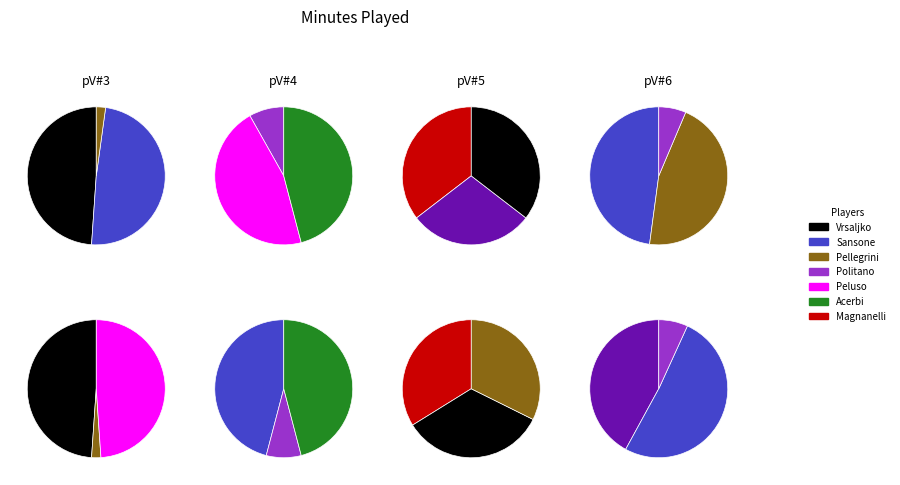

What is the largest slice in the pie chart?

Vrsaljko